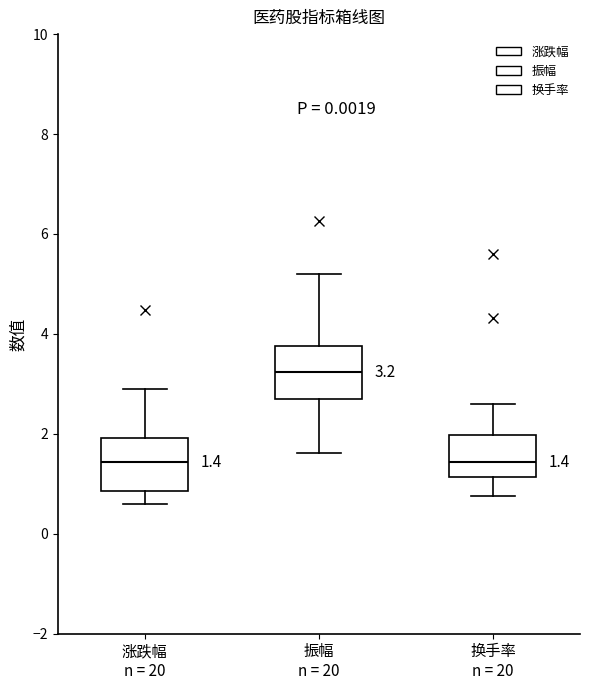

Which box has the highest median line?

振幅 n = 20